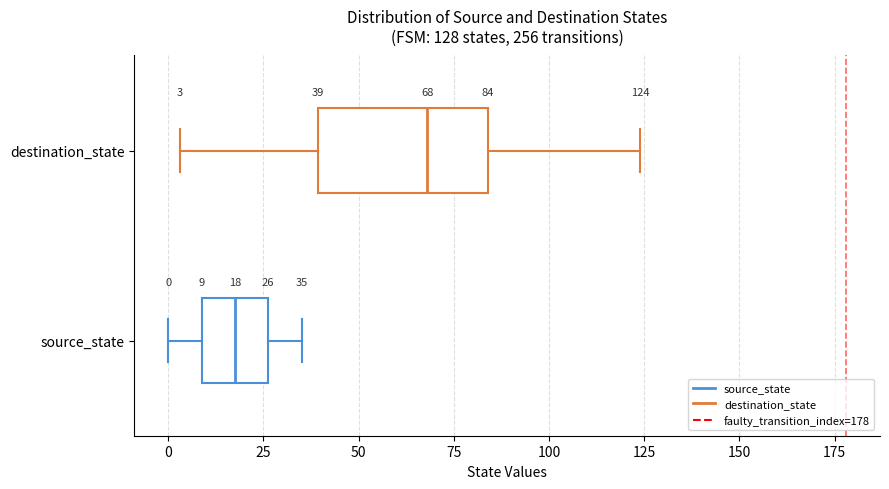

Comparing the boxes themselves (not the whiskers), which one is the widest?

destination_state